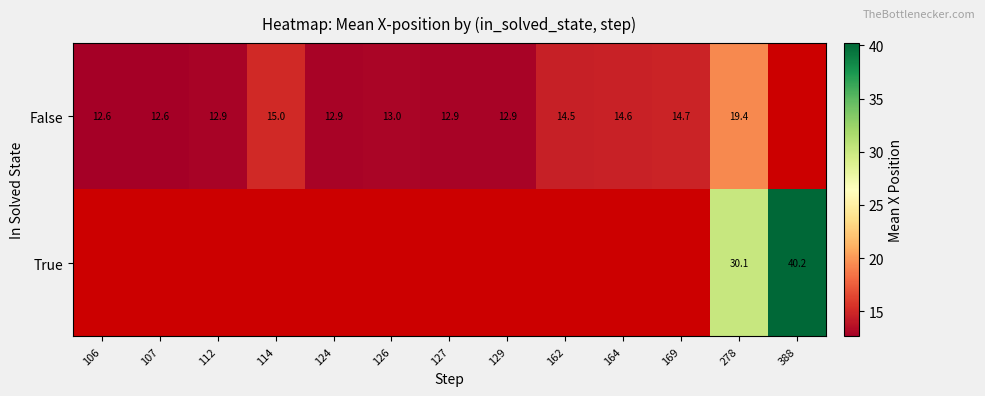

True or false: True has a value of 30.1 at 278.

True